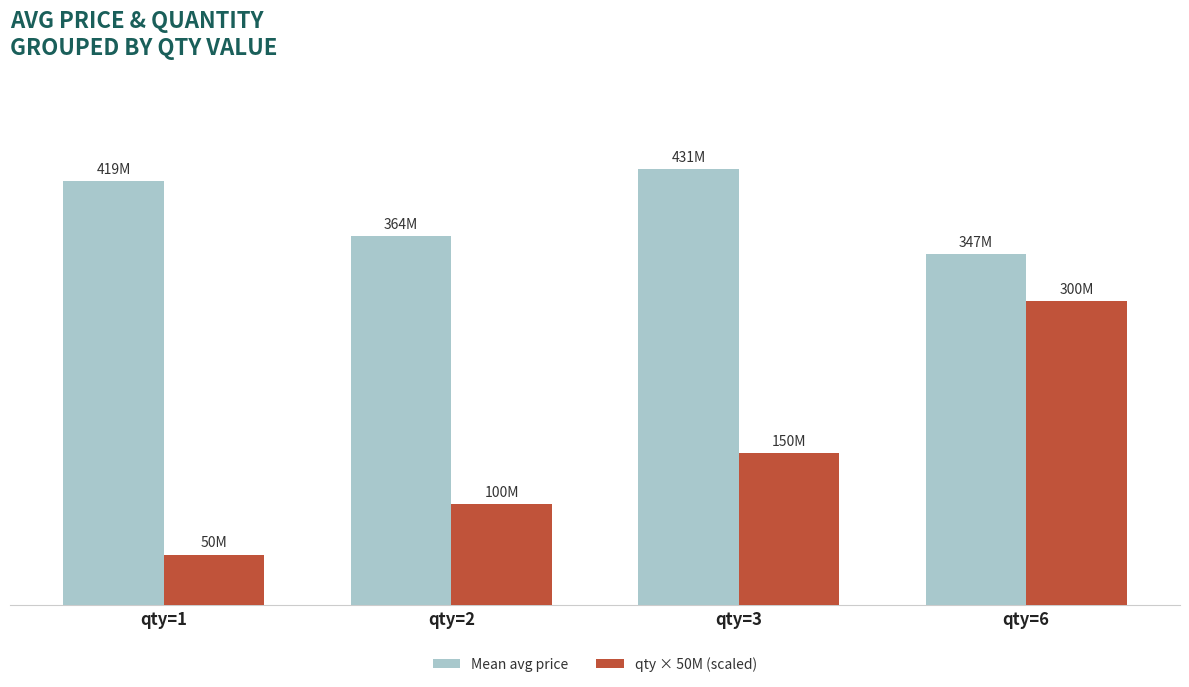

List the labels in order of Mean avg price value, largest first.

qty=3, qty=1, qty=2, qty=6